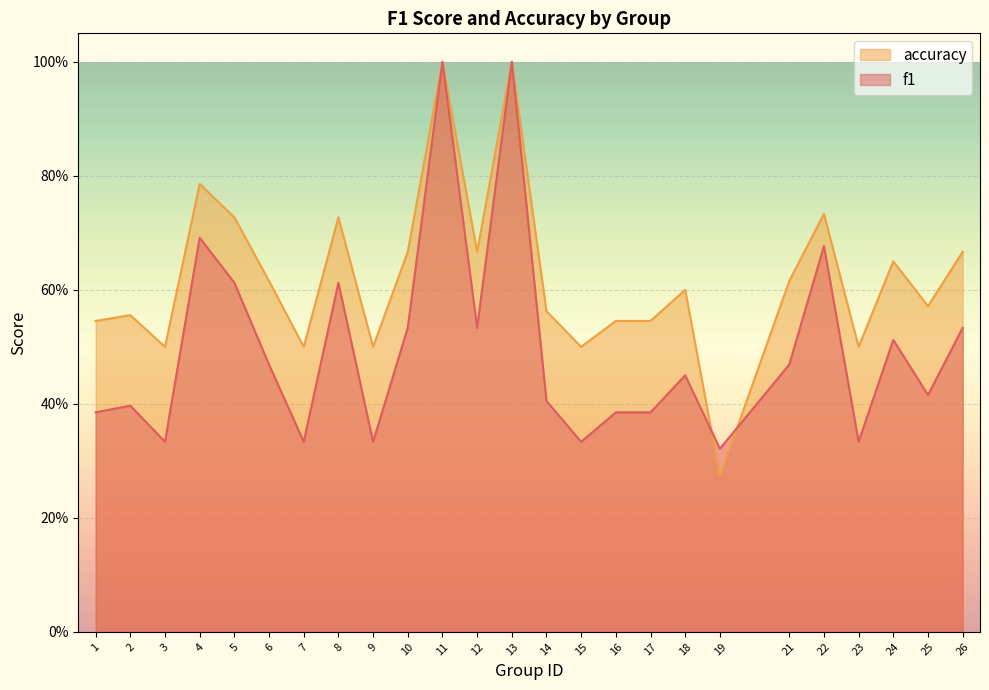

Which has a higher value, 11 or 1?

11